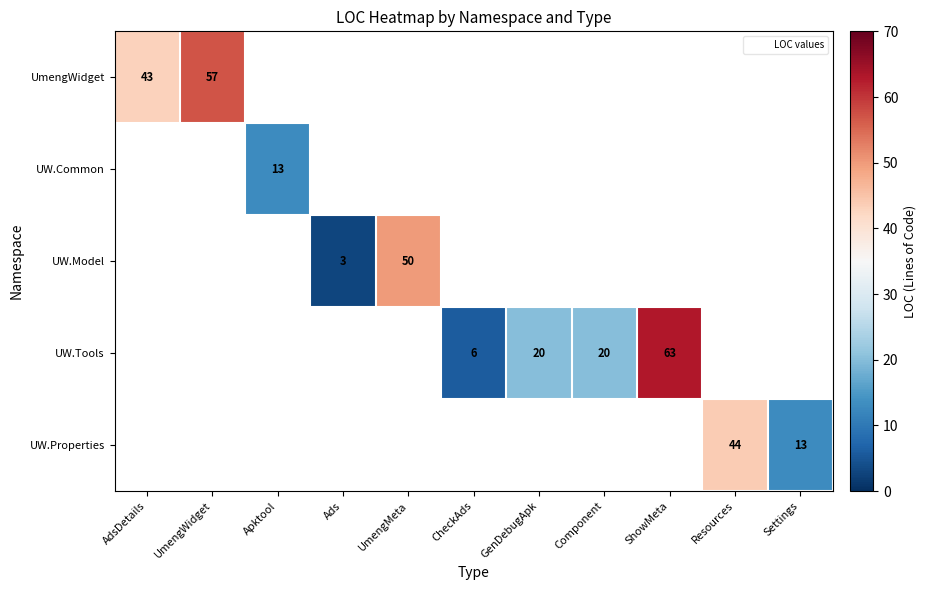

How many positive values does the UW.Common series have?

1